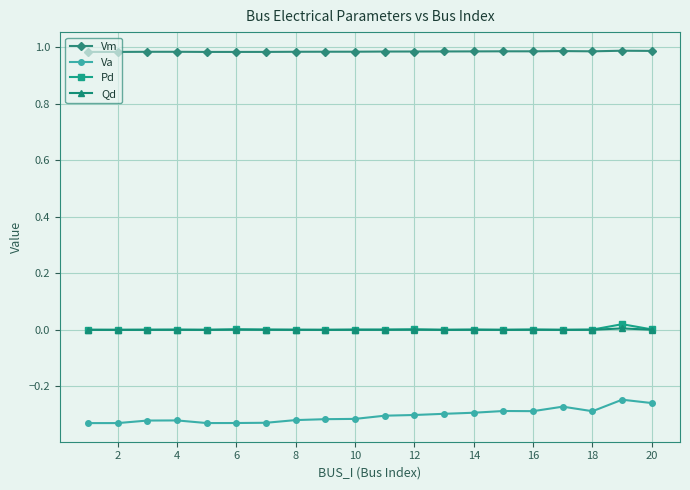

Which series has the largest total across all categories?

Vm